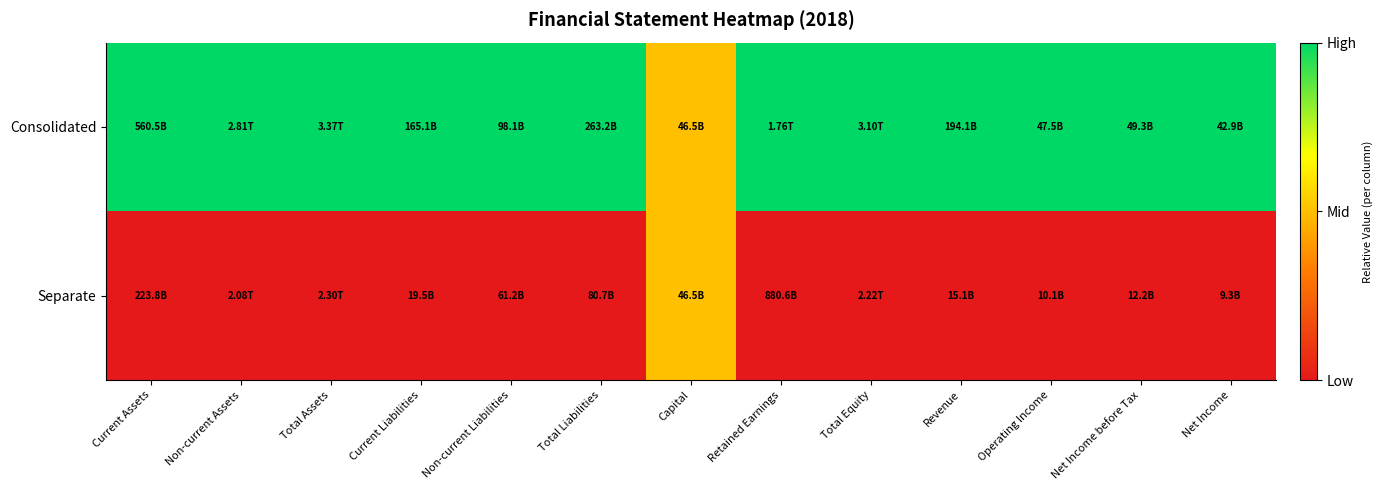

How many series are shown in this chart?

2